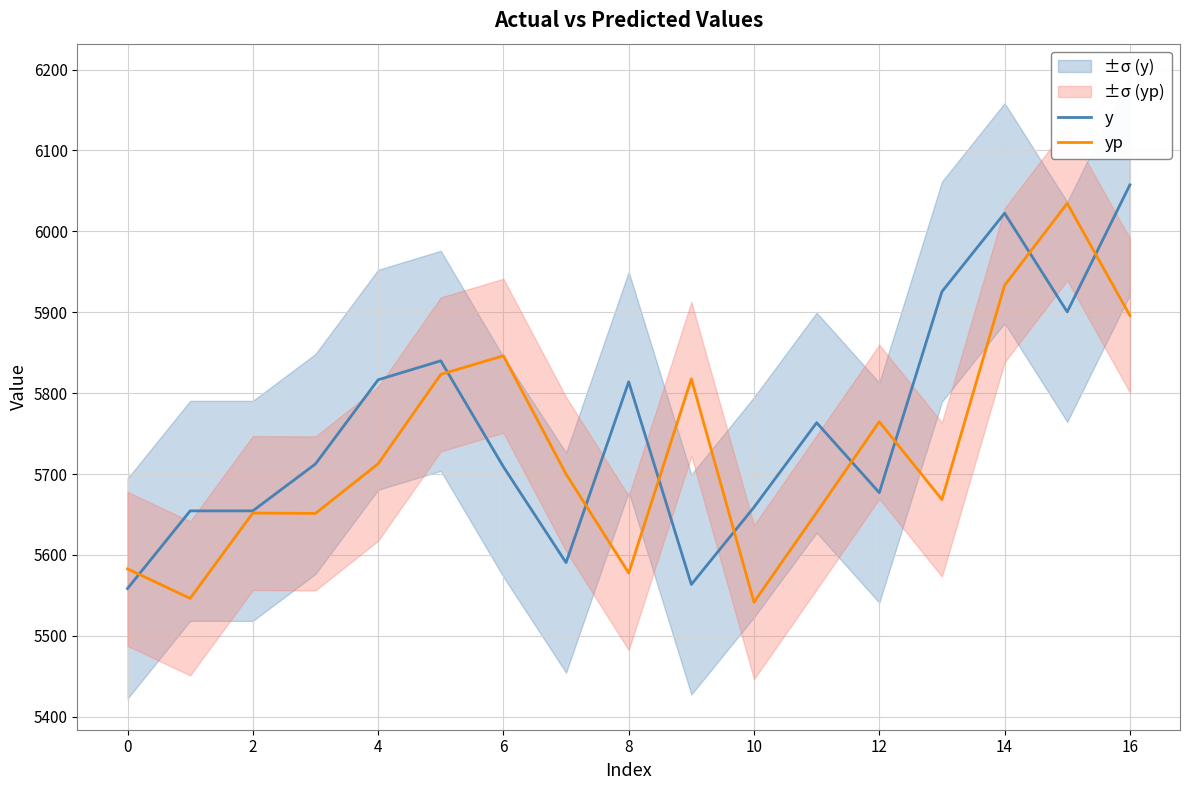

Is it true that yp equals 5652.5 at 11?

True